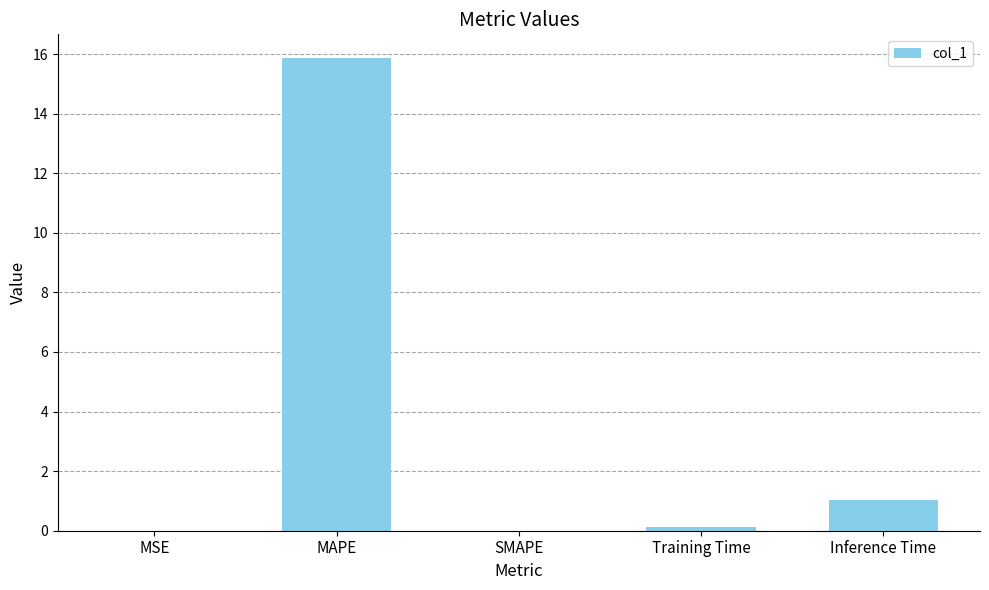

What is the maximum value shown in the chart?

15.9